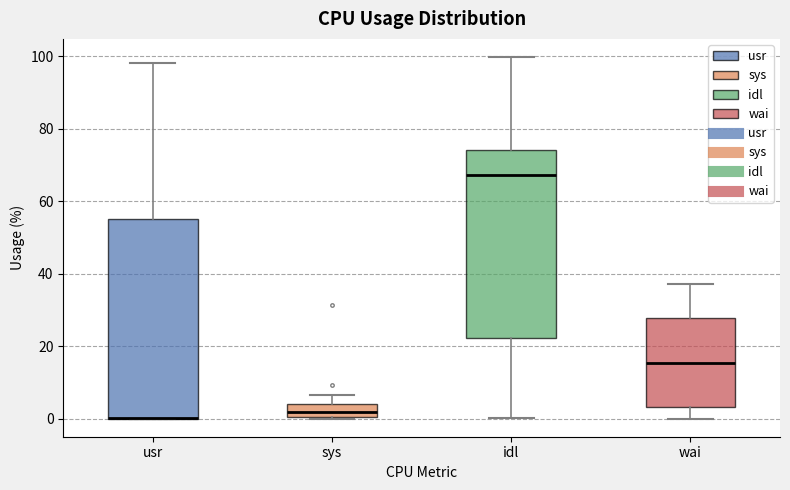

Where is the lower edge of the box for idl on the y-axis? The values are not printed on the chart, so give them approximately, as read against the axis.

22